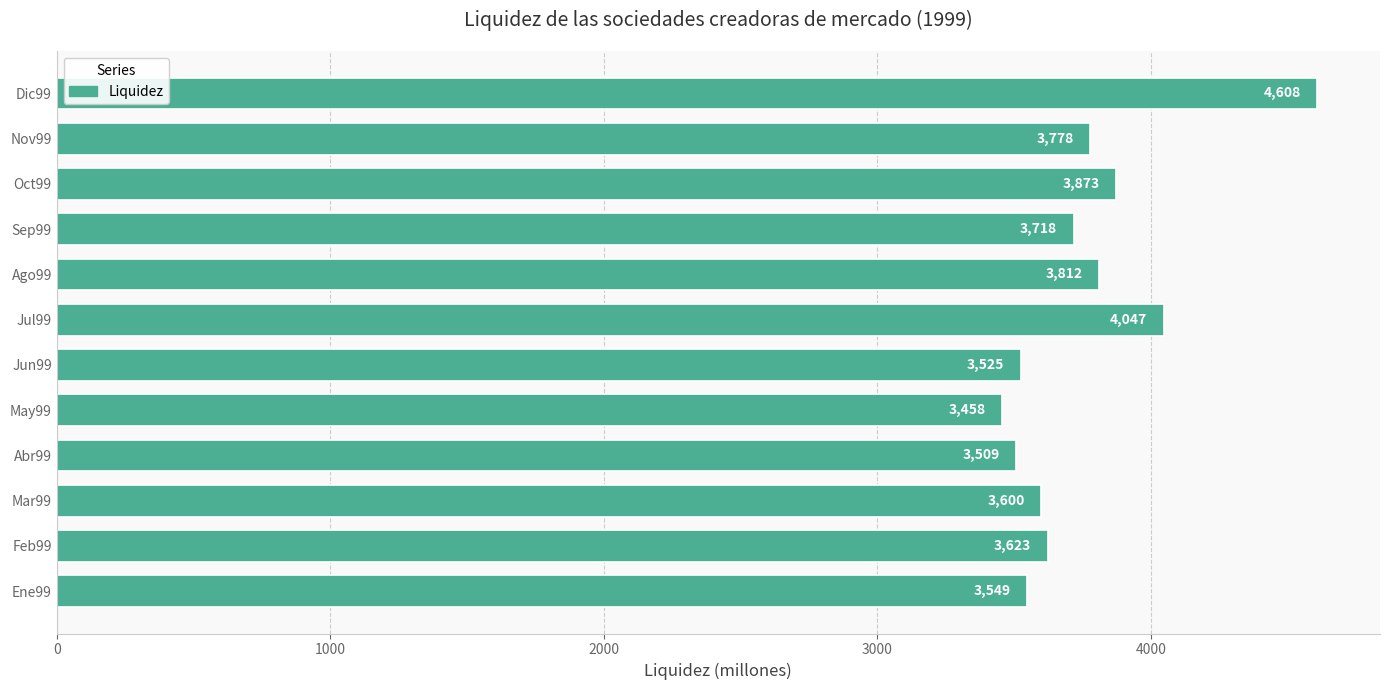

What is the change in value from Sep99 to Nov99?

+60